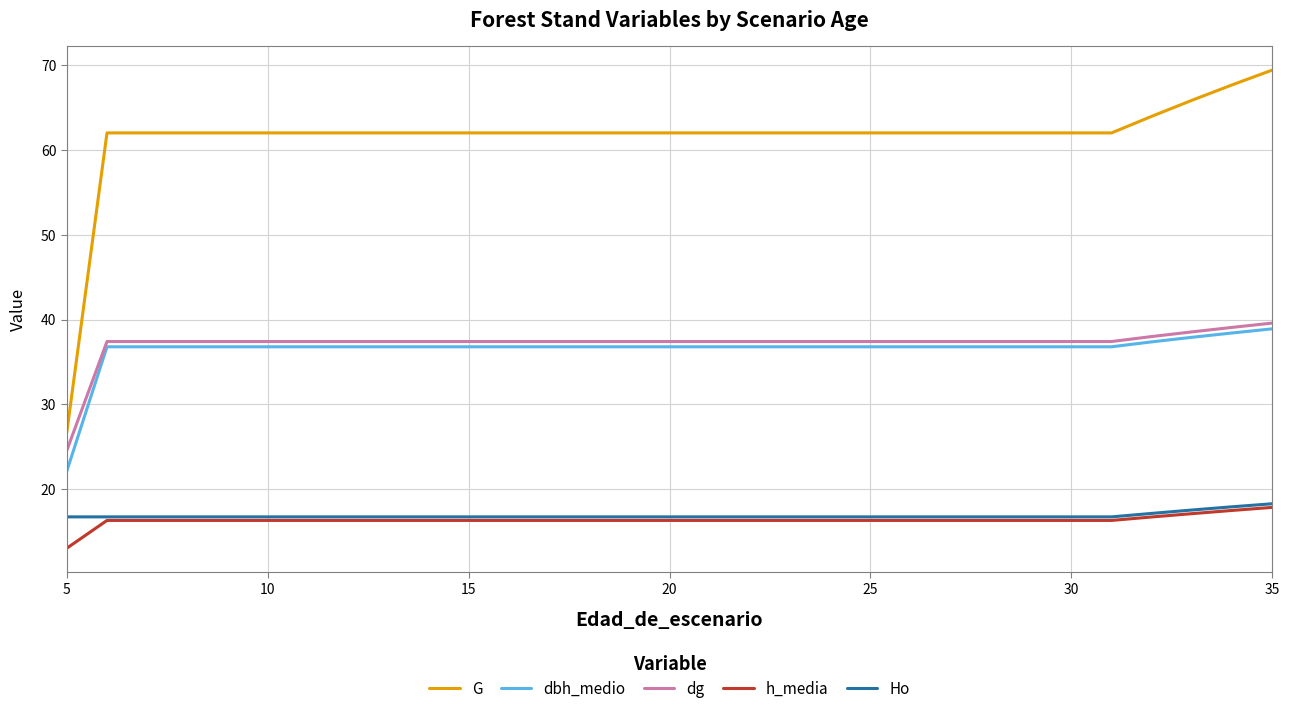

What is the highest value of the dbh_medio series?

38.9